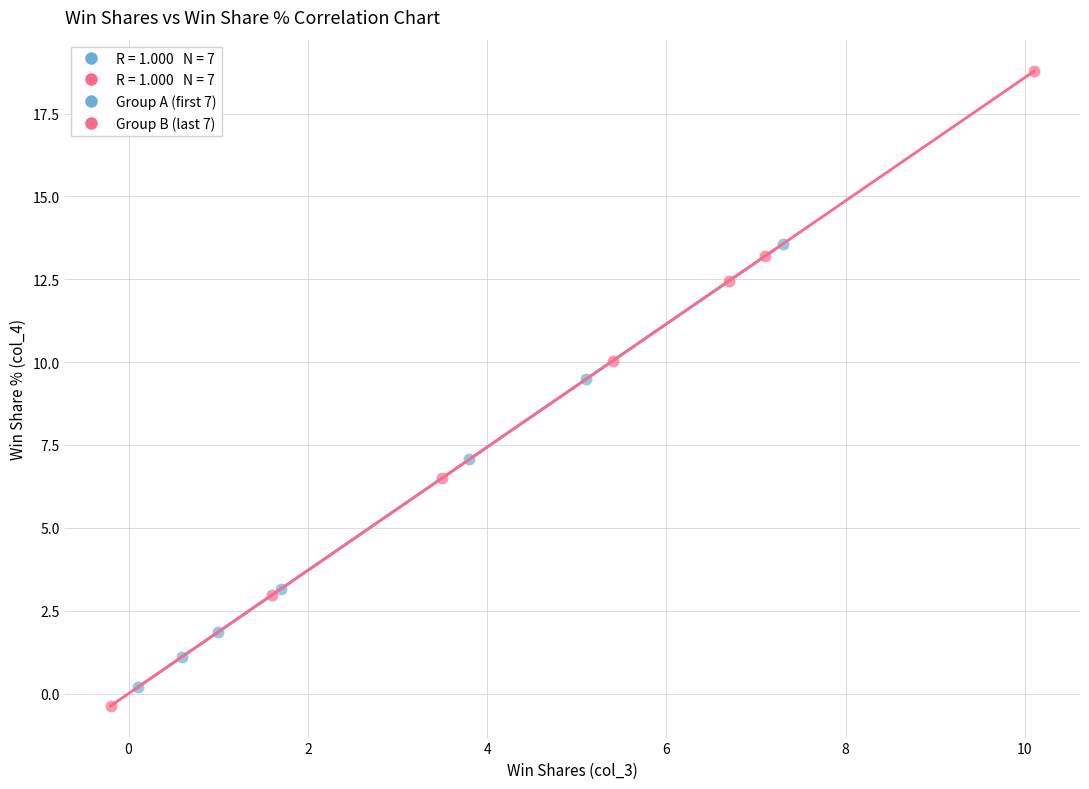

Which series has the largest Y range (max minus min)?

Group B (last 7)